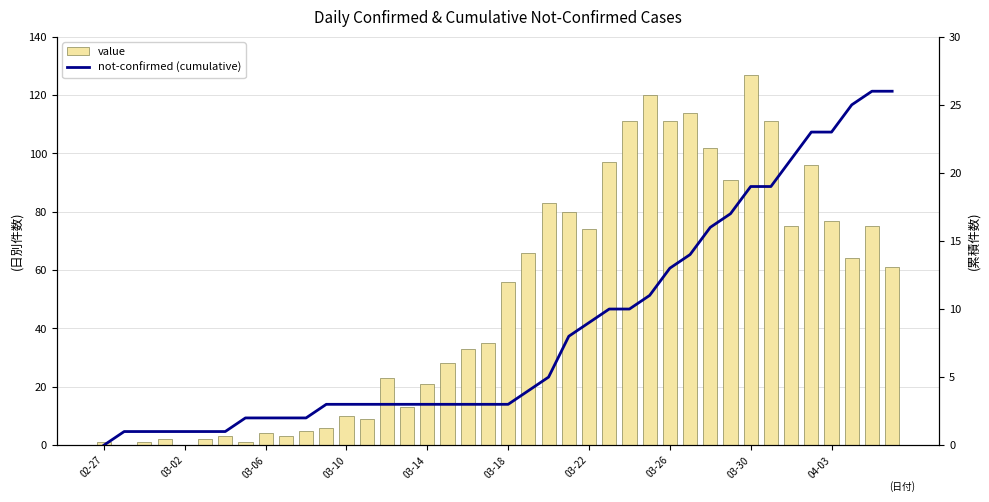

Count the number of data series in this chart.

2